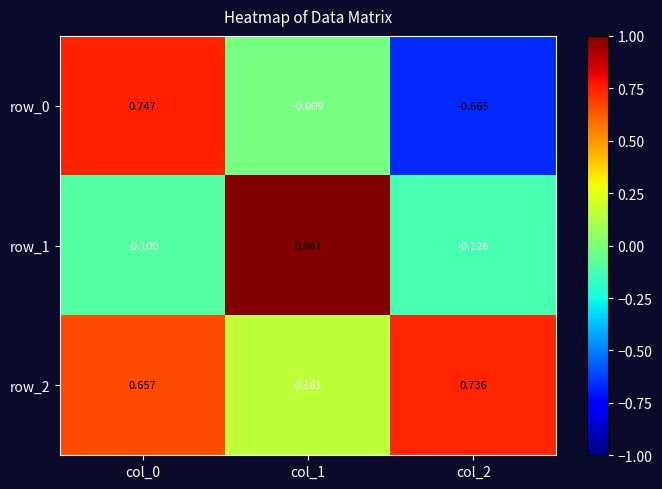

At how many categories does at least one series exceed 0?

3